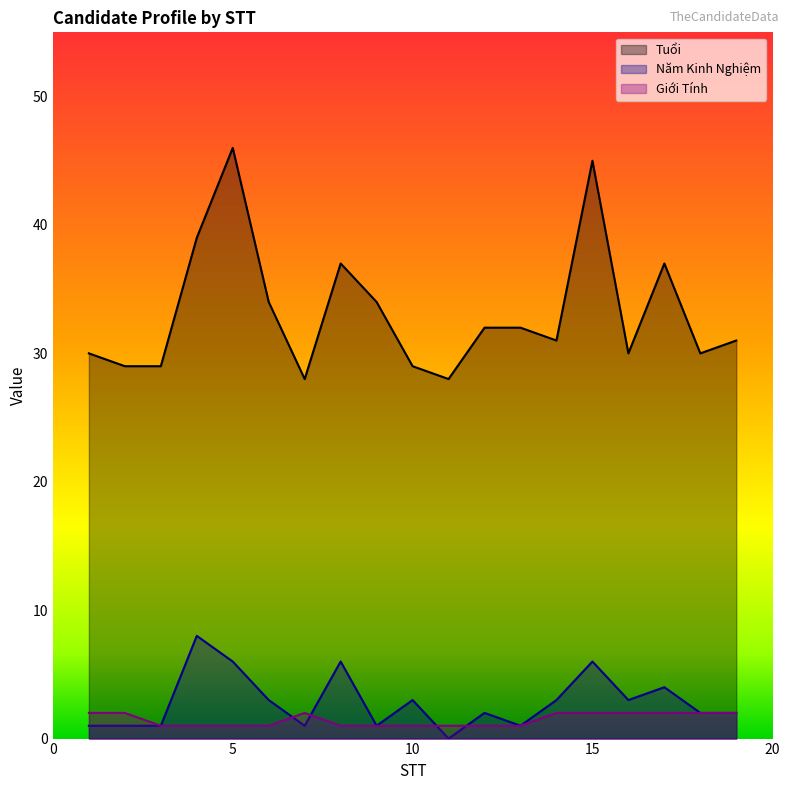

How many distinct data groups are displayed?

3